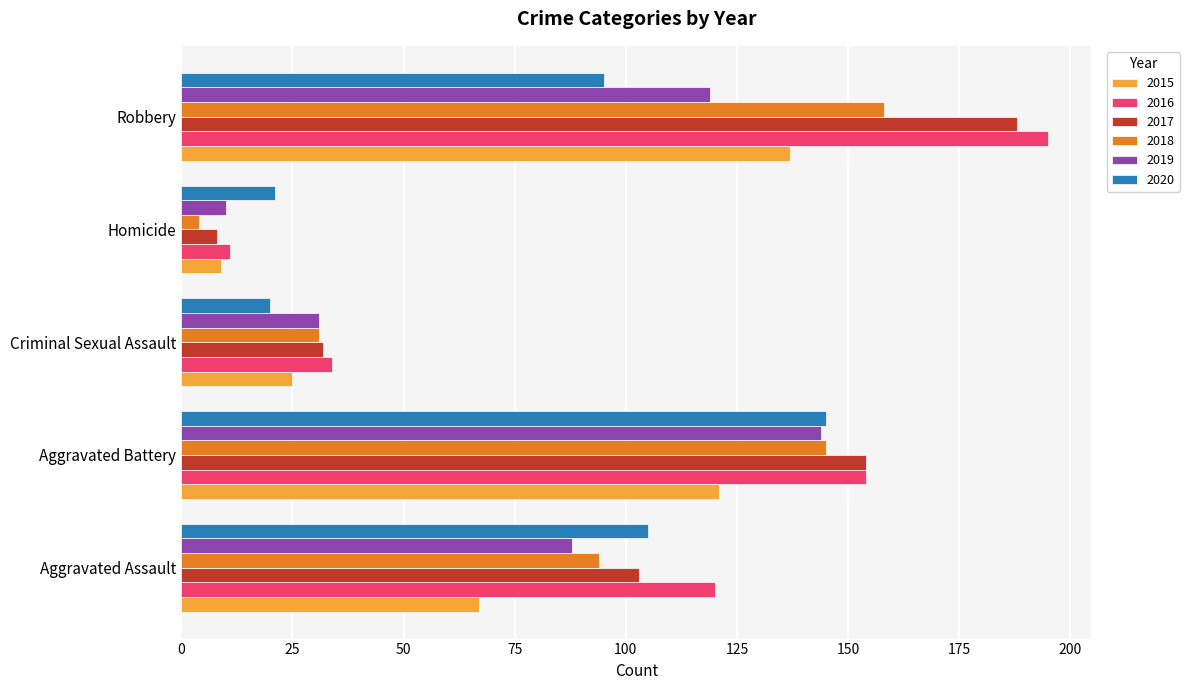

True or false: 2020 has a value of 20 at Criminal Sexual Assault.

True